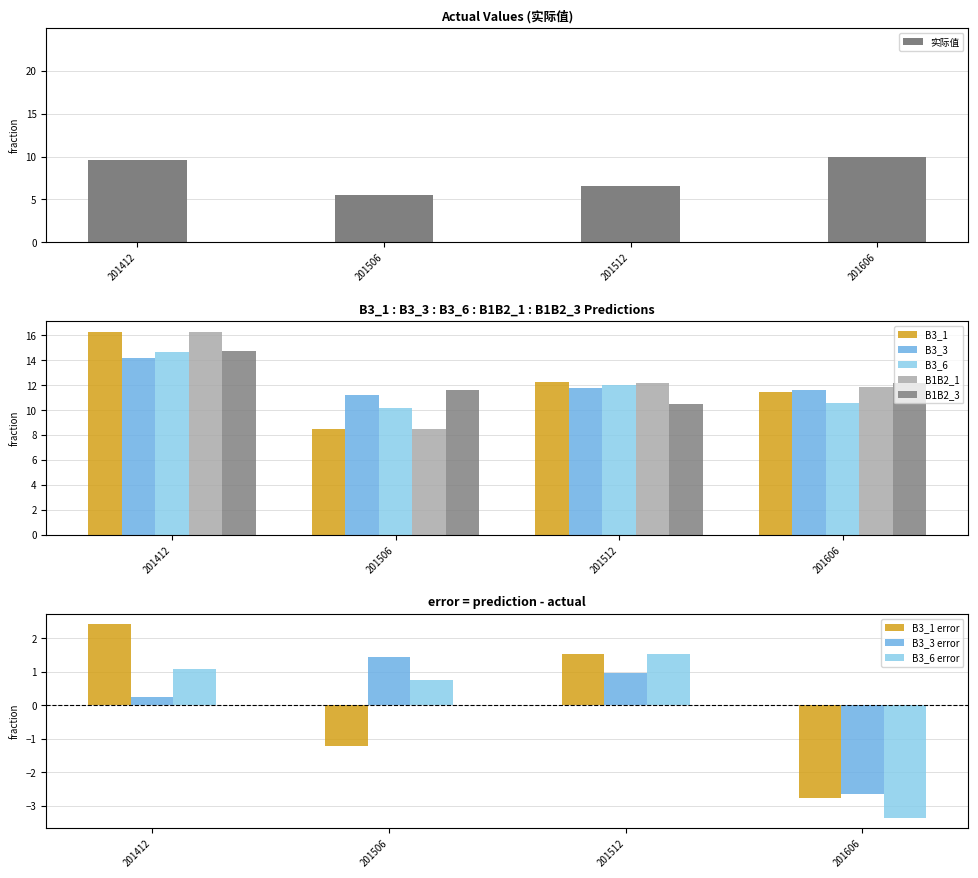

What is the difference between the B1B2_3 values at 201512 and 201606?

1.7